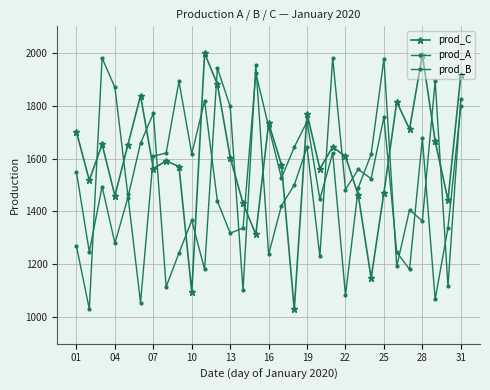

At which label does prod_C first exceed 1604?

01